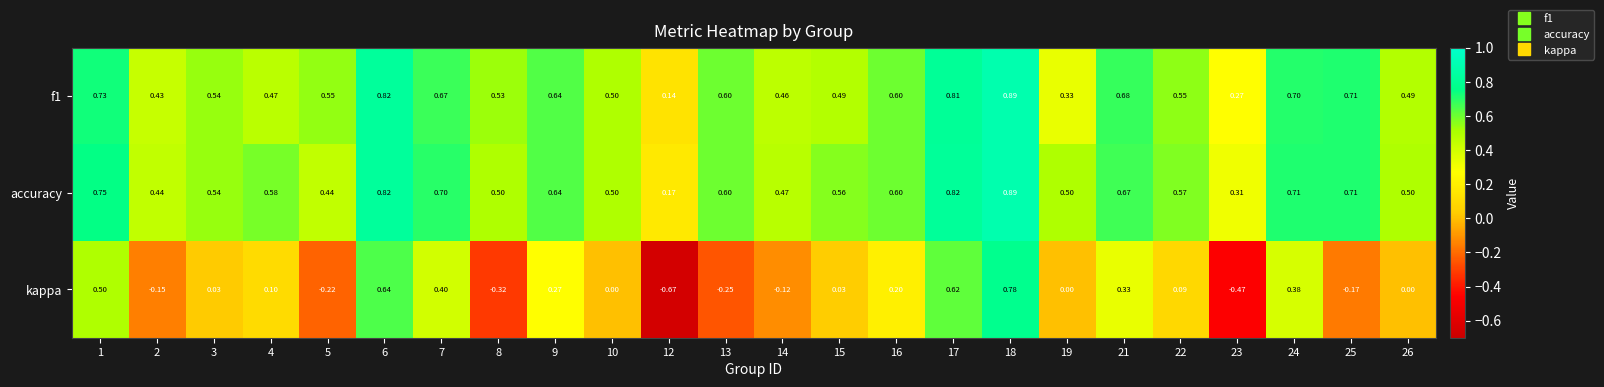

Which series has the largest total across all categories?

accuracy